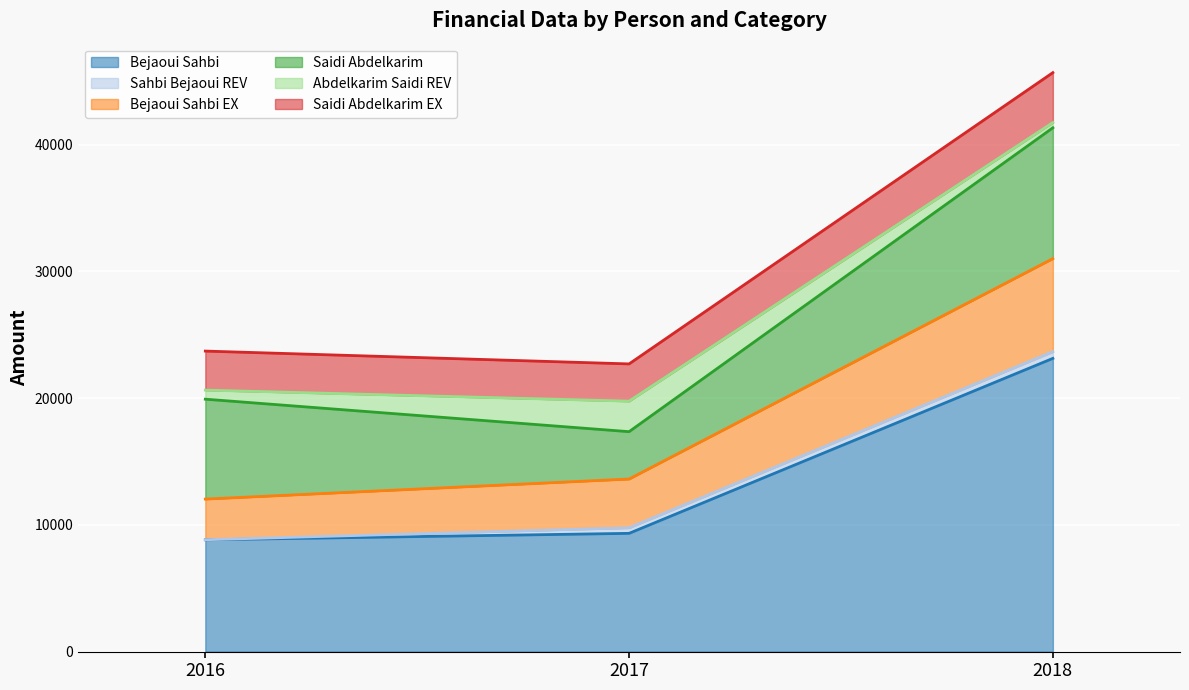

Which has a higher value, 2017 or 2016?

2017